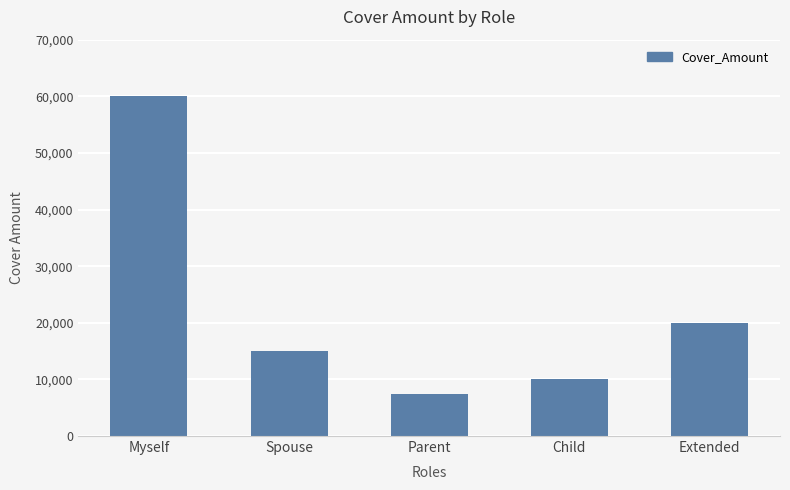

Reading right to left, list all the values displayed in this chart.

20000	10000	7500	15000	60000